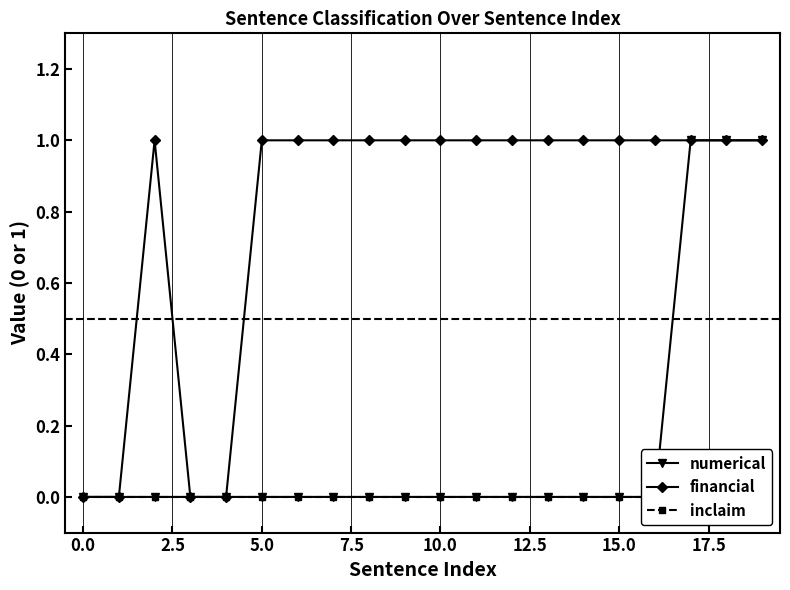

Does the chart have visible grid lines?

Yes